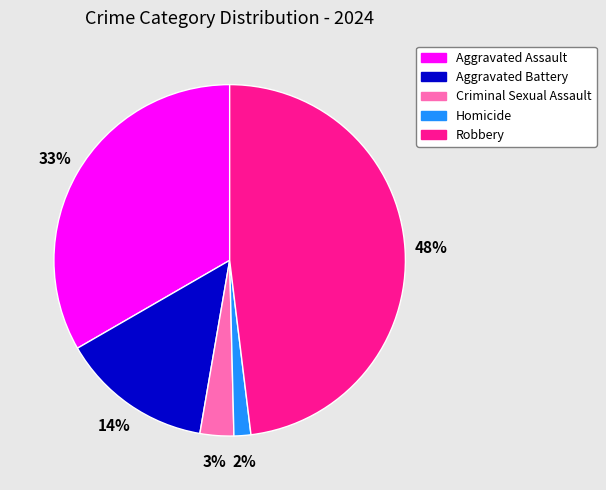

True or false: Aggravated Assault accounts for 39% of the total.

False